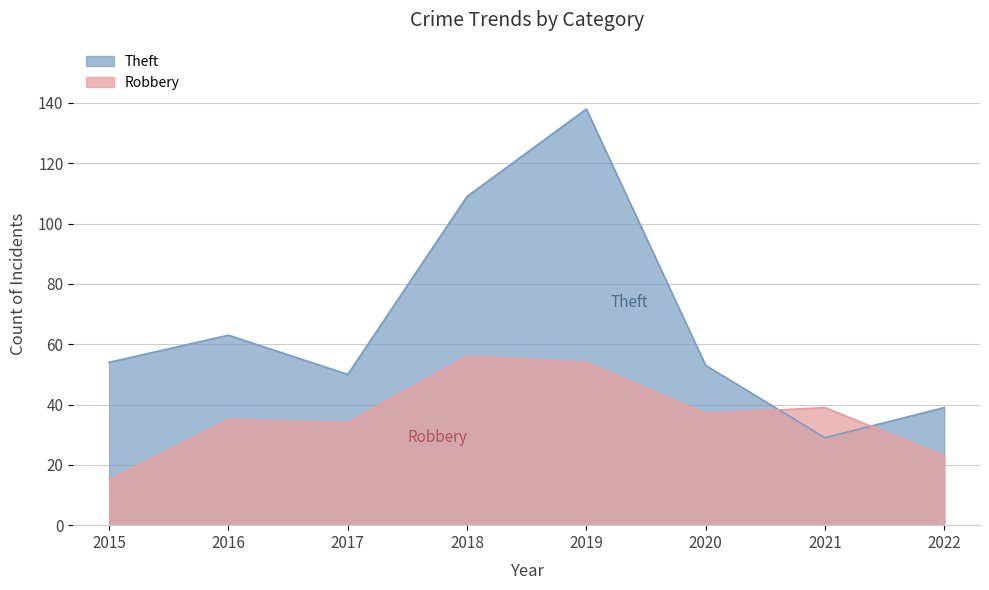

Which series ends up on top after the final intersection of Robbery and Theft?

Theft